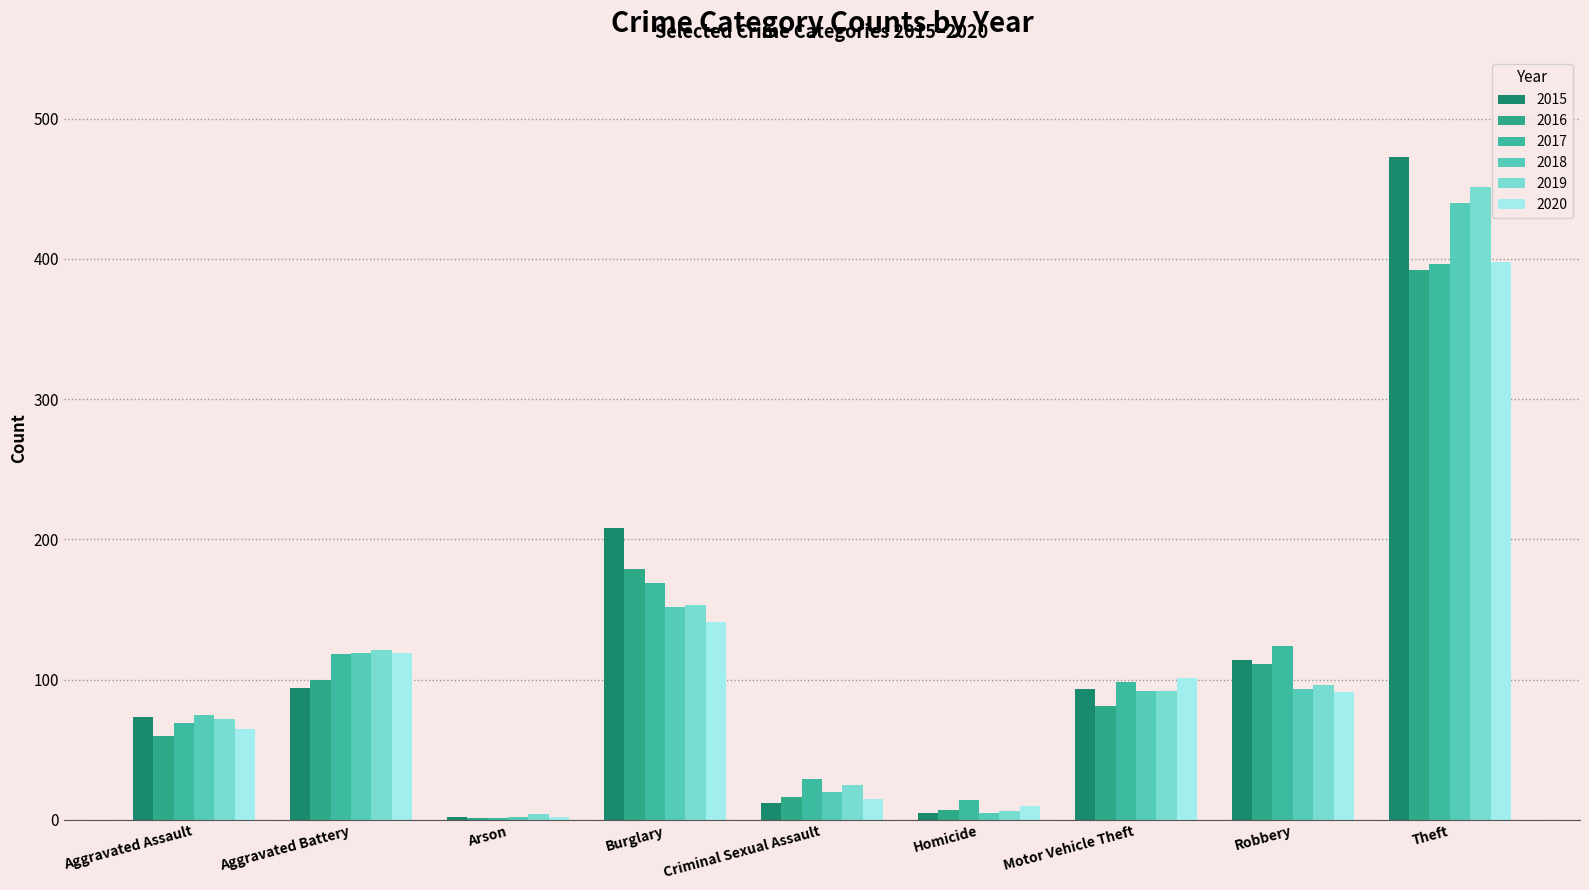

Are the bars grouped side by side (vs. stacked)?

Yes